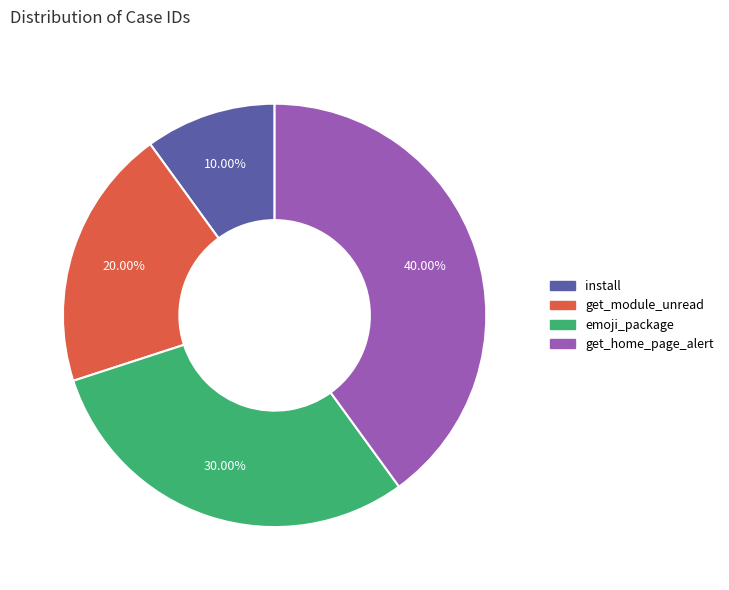

Is the sum of install and emoji_package greater than half?

No